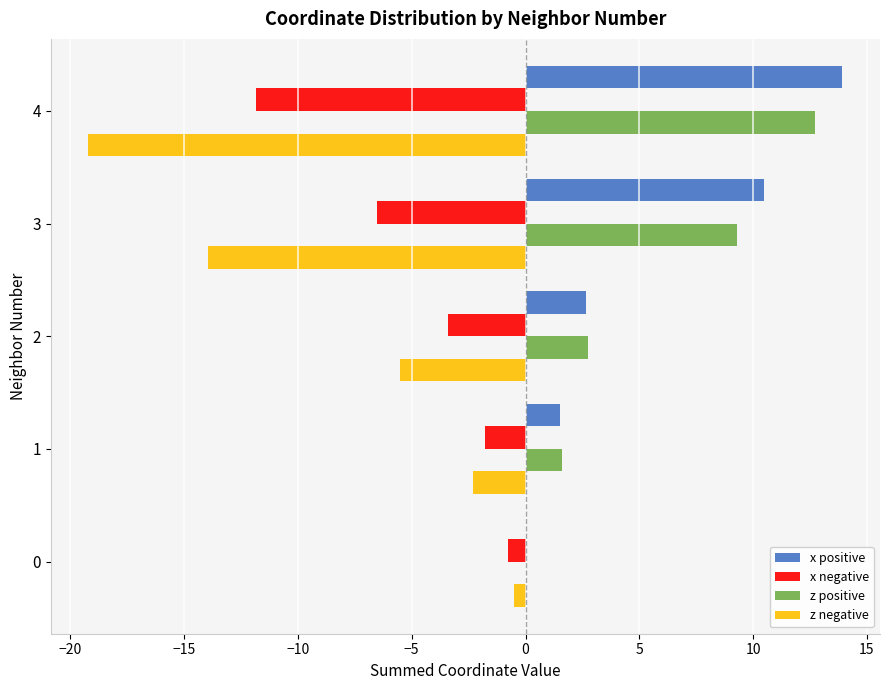

How many categories are shown in the chart?

5